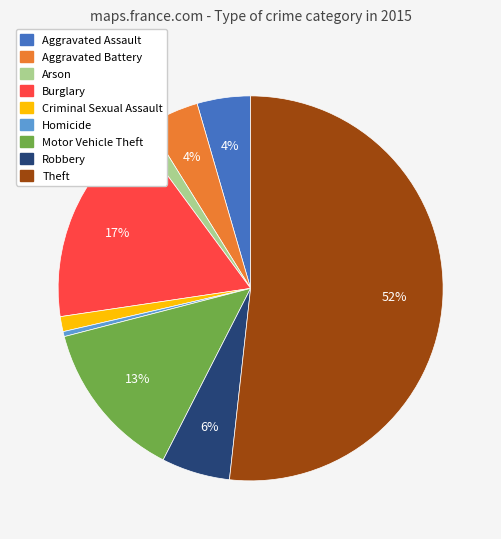

Is there a majority slice in this chart?

Yes